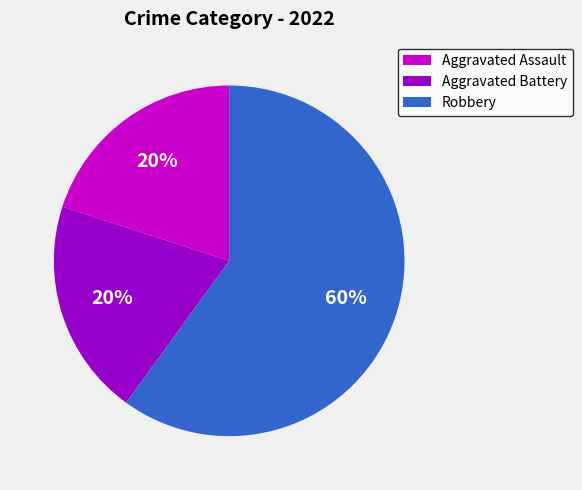

How many slices are in this pie chart?

3